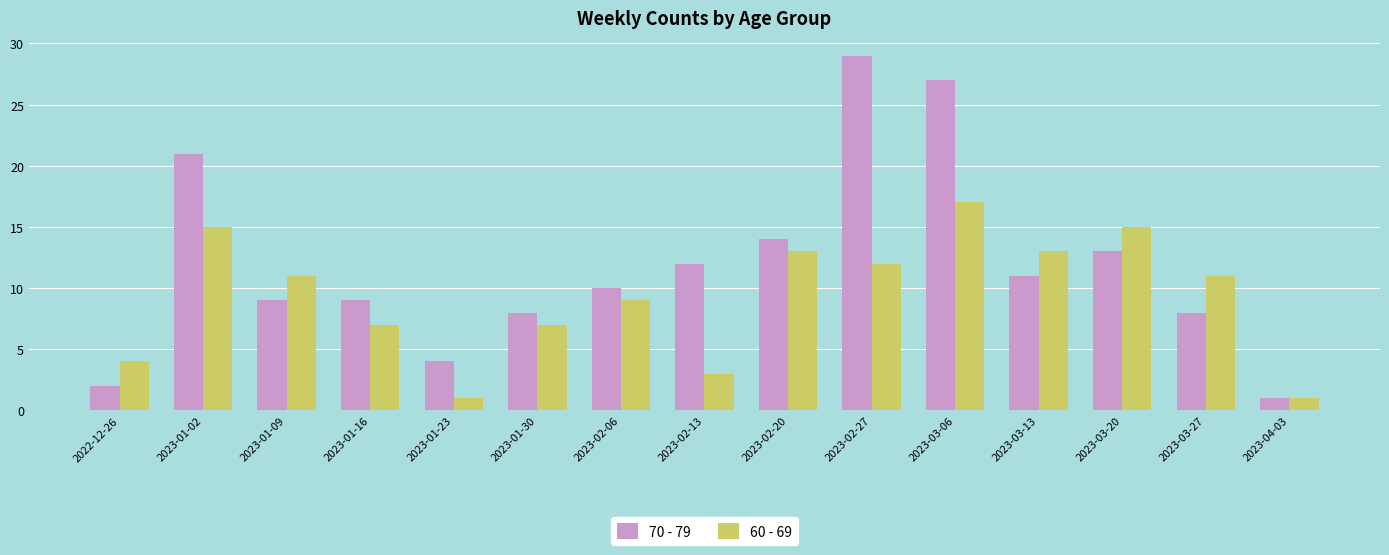

List the series in order of their peak value, highest first.

70 - 79, 60 - 69